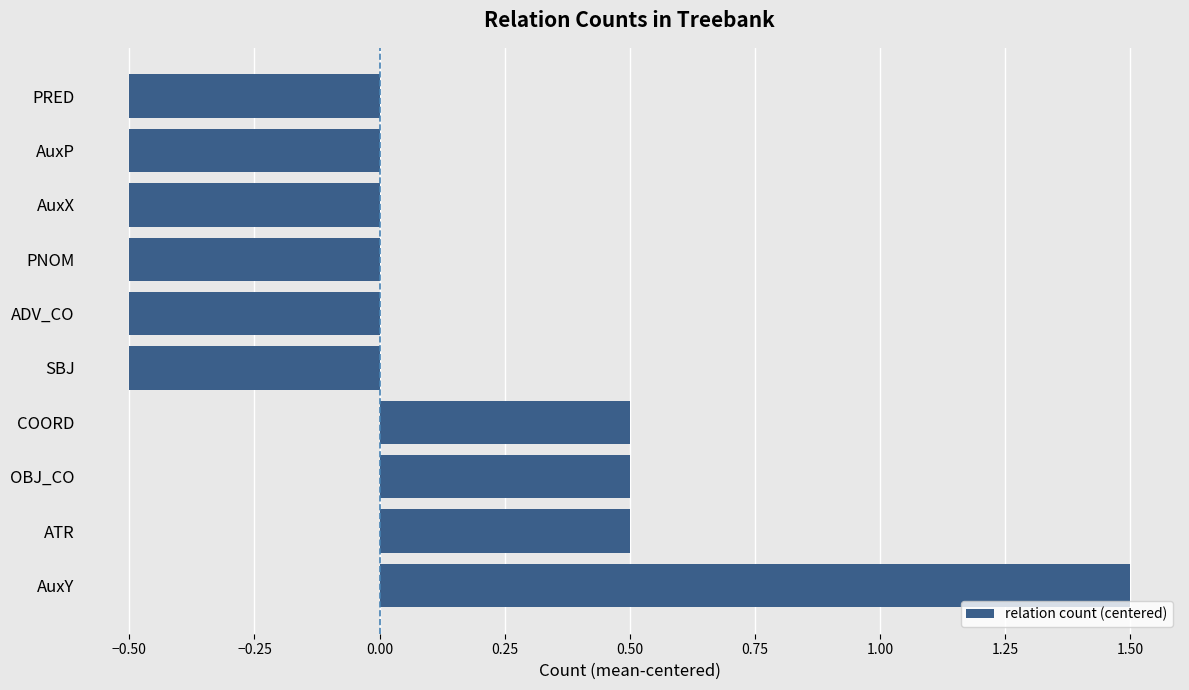

What is the sum of the values at ADV_CO and SBJ?

-1.0